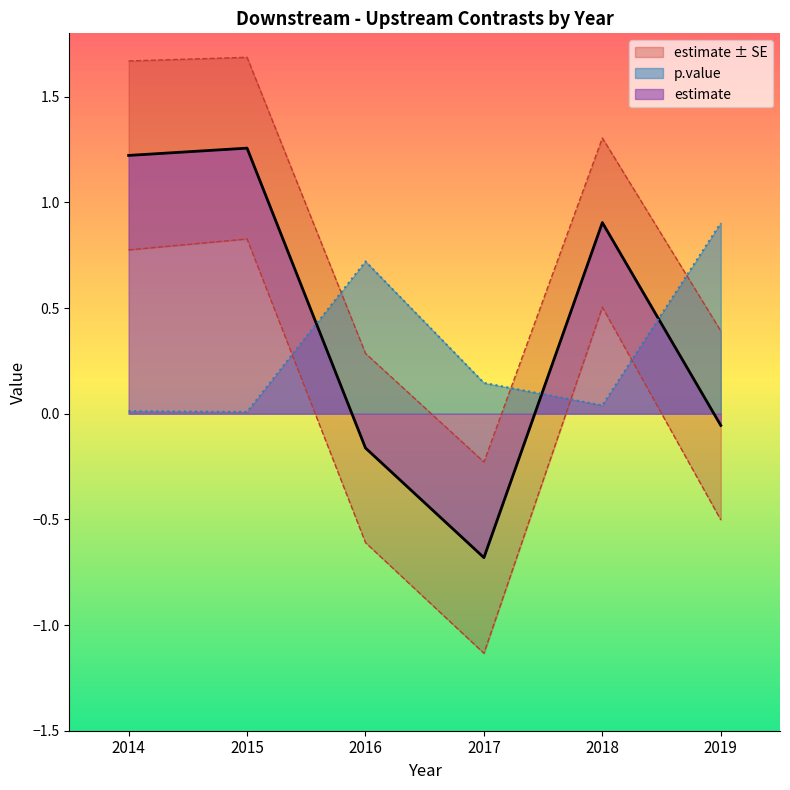

What is the difference between the highest and lowest values at 2017?

0.8